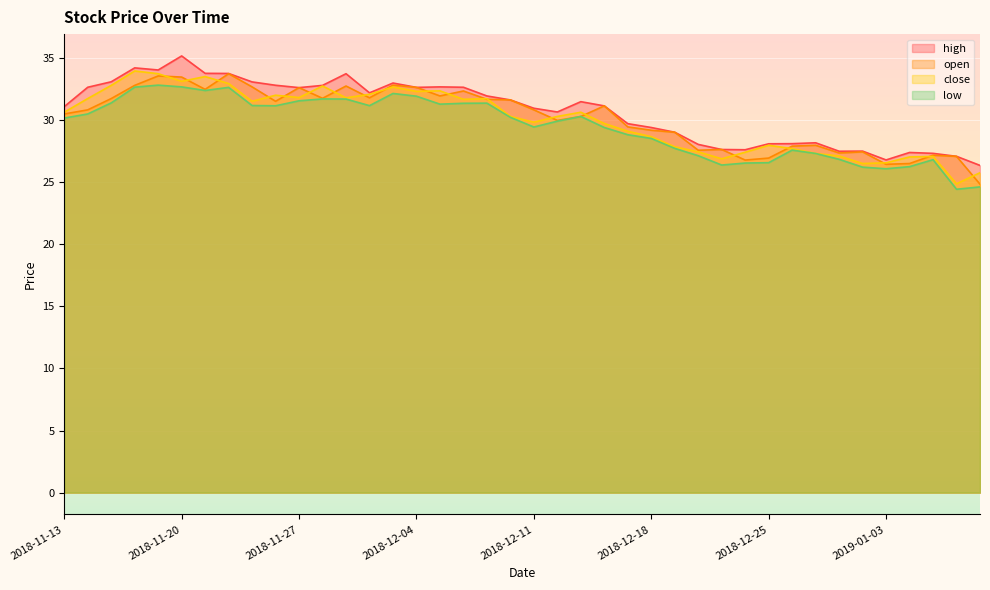

True or false: low and high intersect in this chart.

False